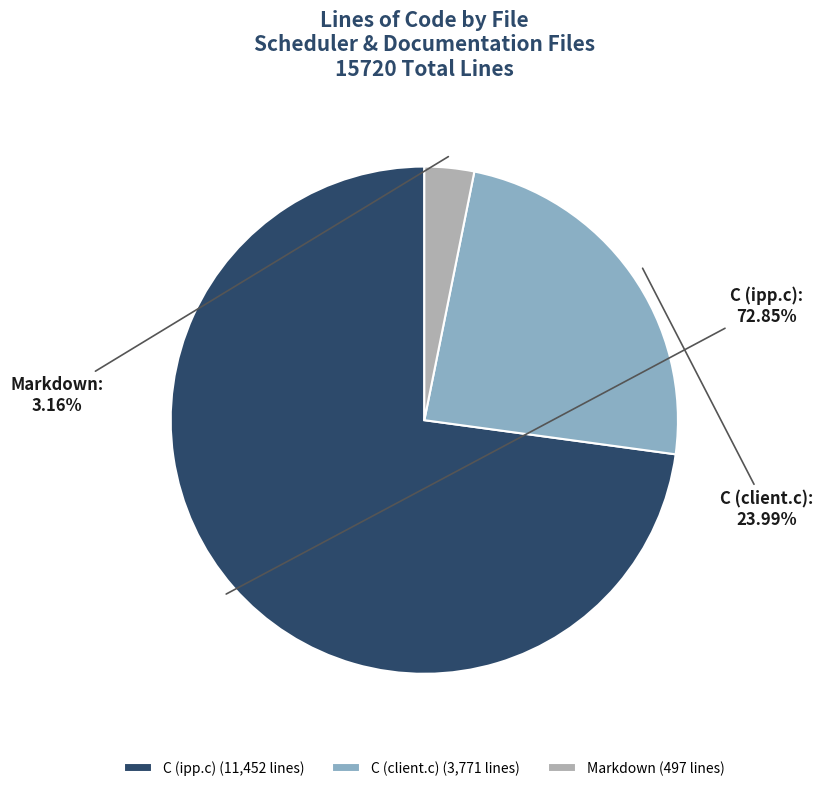

Is the sum of C (client.c) and Markdown greater than half?

No